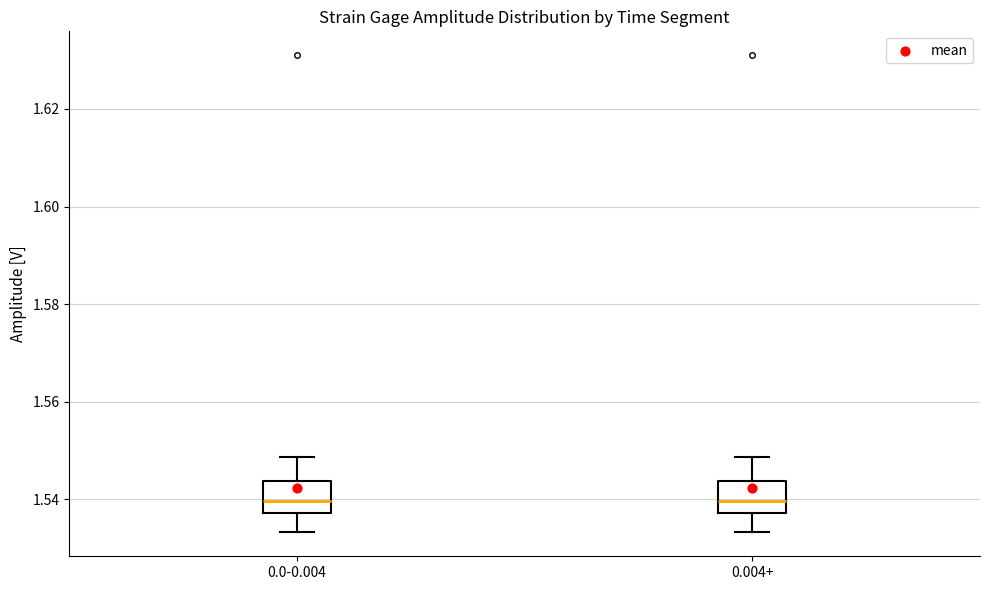

Reading left to right, transcribe this box plot: for each box, give where its median line is, the range the box spans, and where its two whiskers end, as read against the y-axis. The values are not printed on the chart, so give them approximately, as read against the axis.

0.0-0.004: median 1.540, box 1.538 to 1.544, whiskers 1.534 to 1.548
0.004+: median 1.540, box 1.538 to 1.544, whiskers 1.534 to 1.548